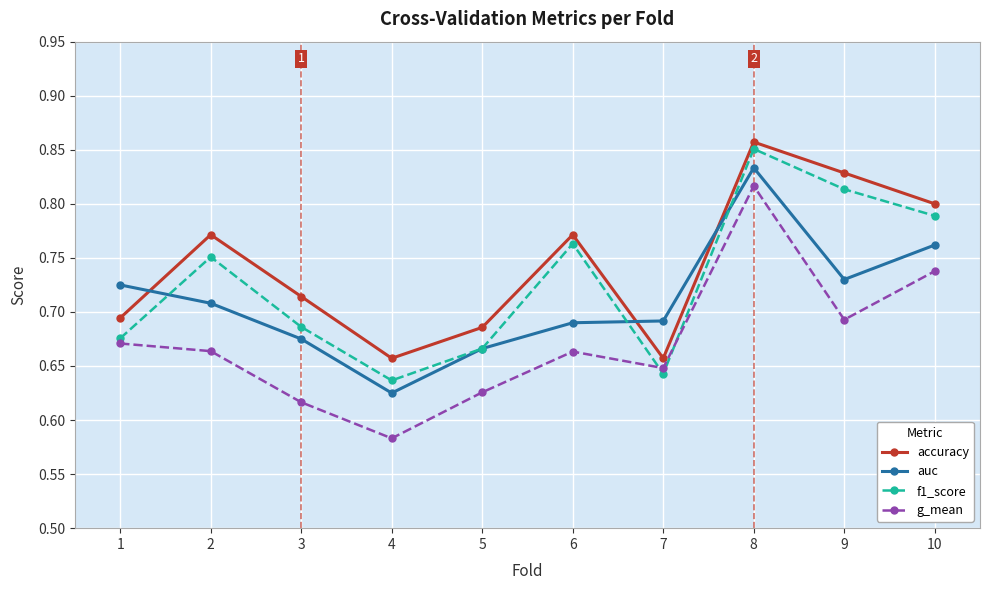

Does the chart display data point markers on the line(s)?

Yes